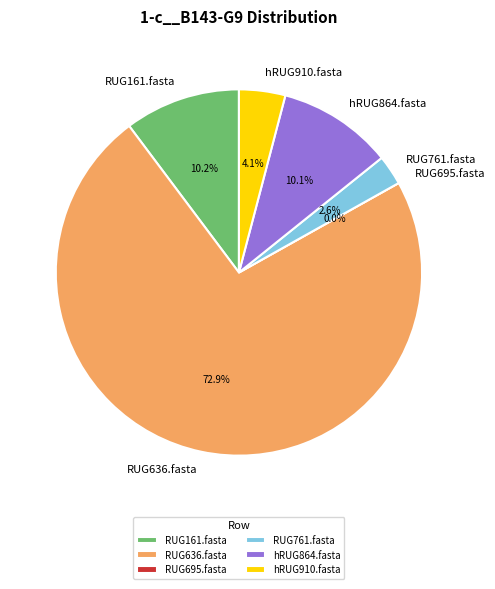

Count the number of slices in the pie.

6